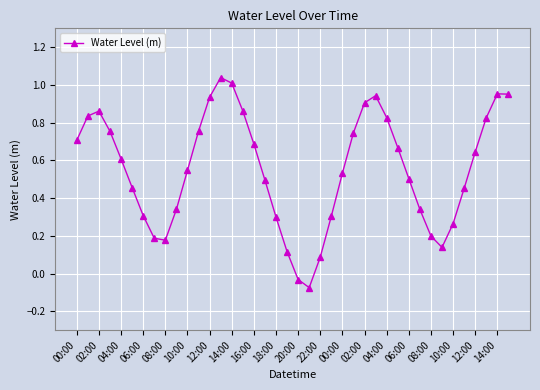

How many interior local valleys (lower than both neighbors) does the data have?

3